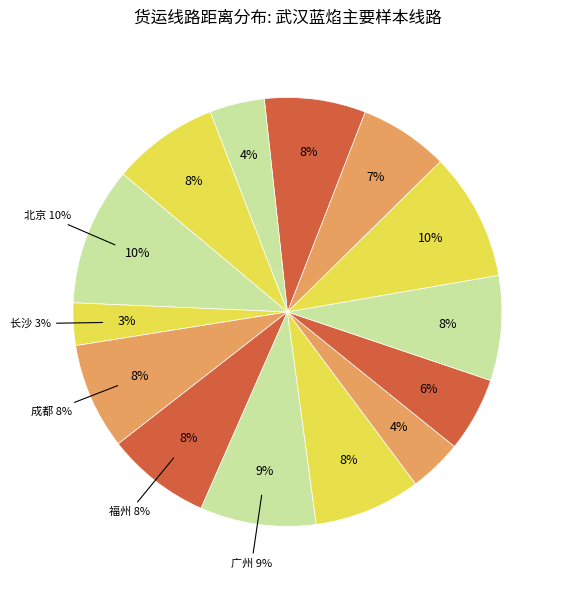

To the nearest percent, what portion does 温州 represent?

7%